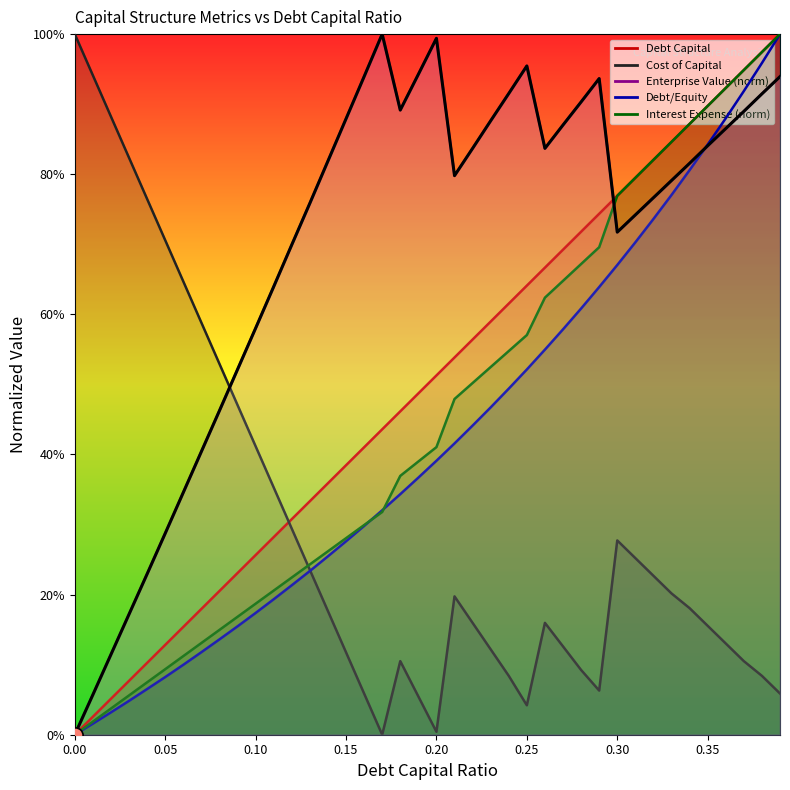

Which series reaches the minimum Y coordinate?

debt_capital